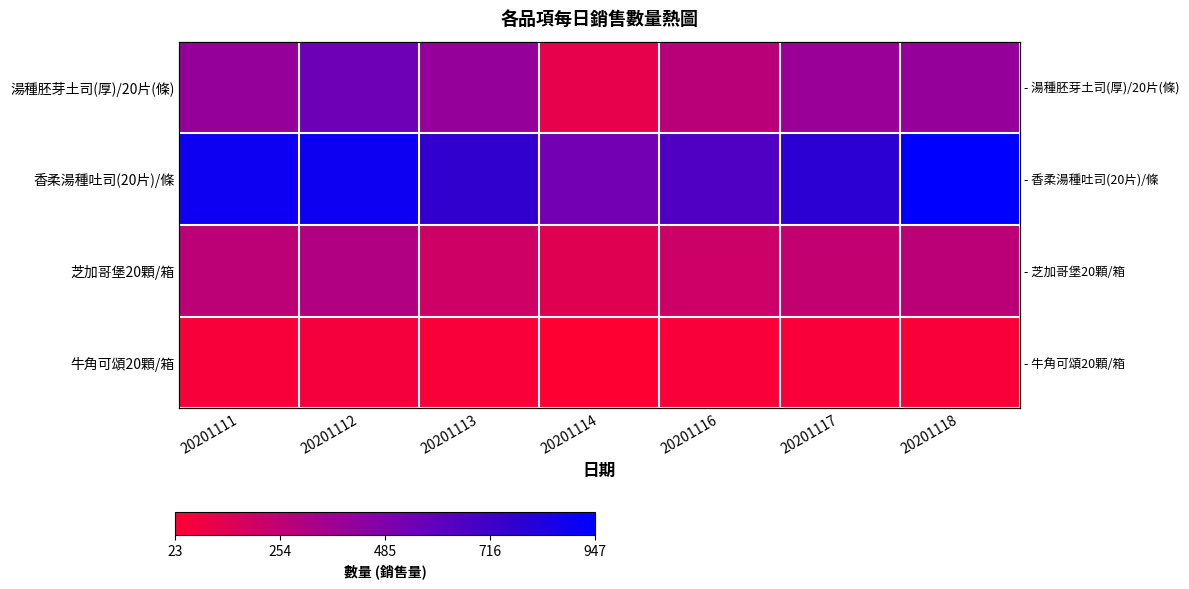

What is the highest value of the 芝加哥堡20顆/箱 series?

306